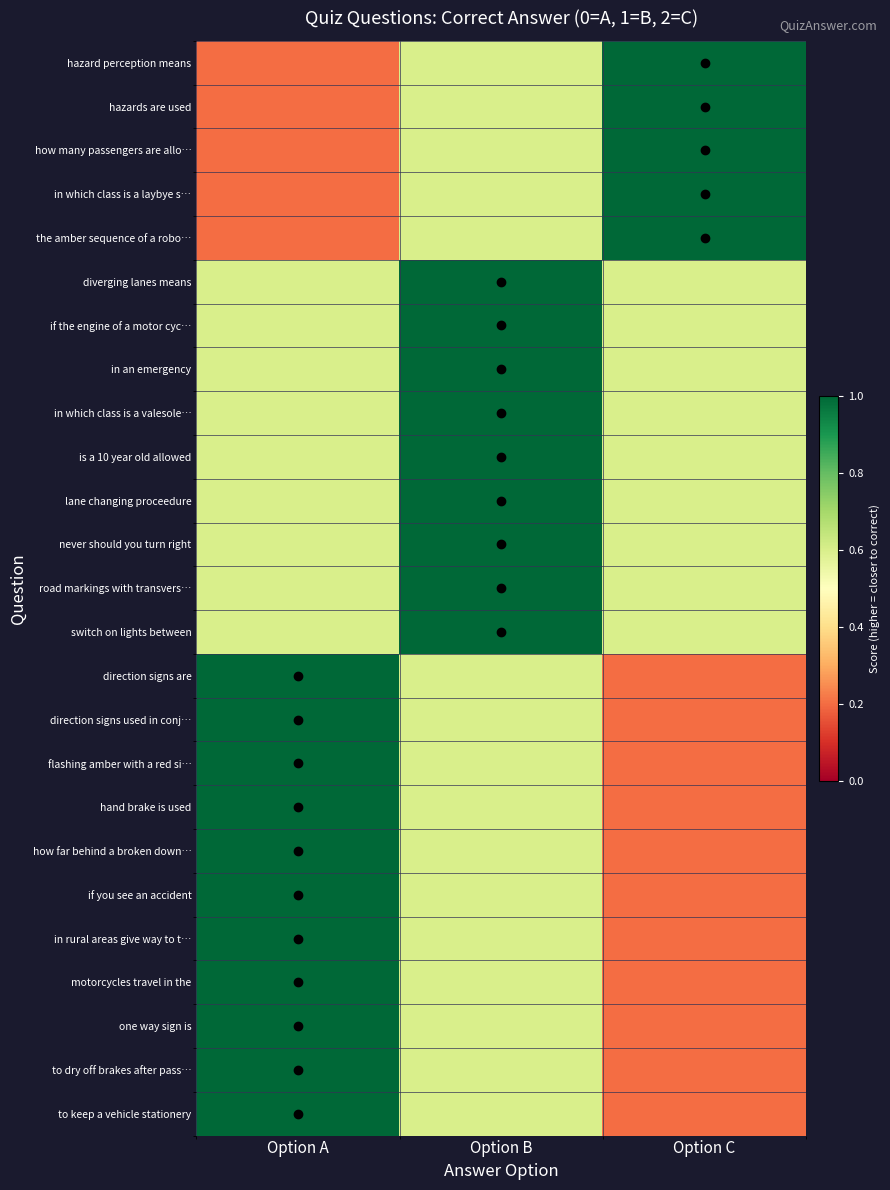

At which category is the sum across all series the highest?

Option B